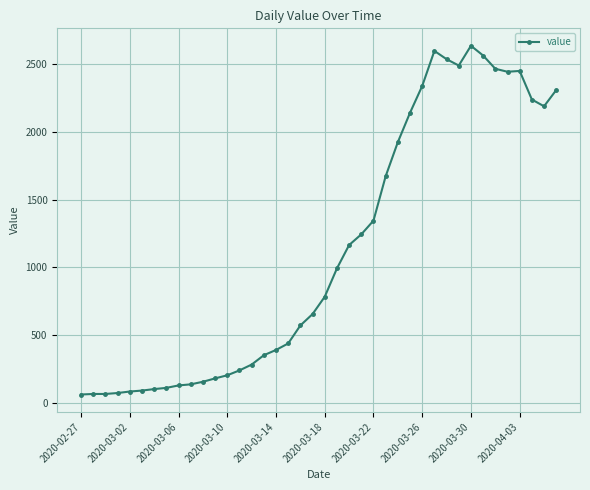

What is the sum of all values?

44917